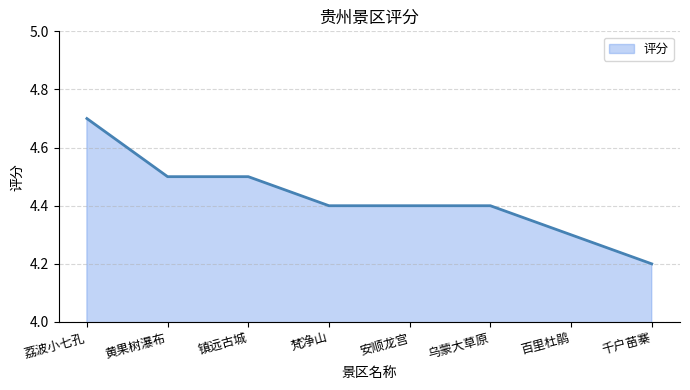

The chart shows a value of 1.8 at 荔波小七孔. True or false?

False